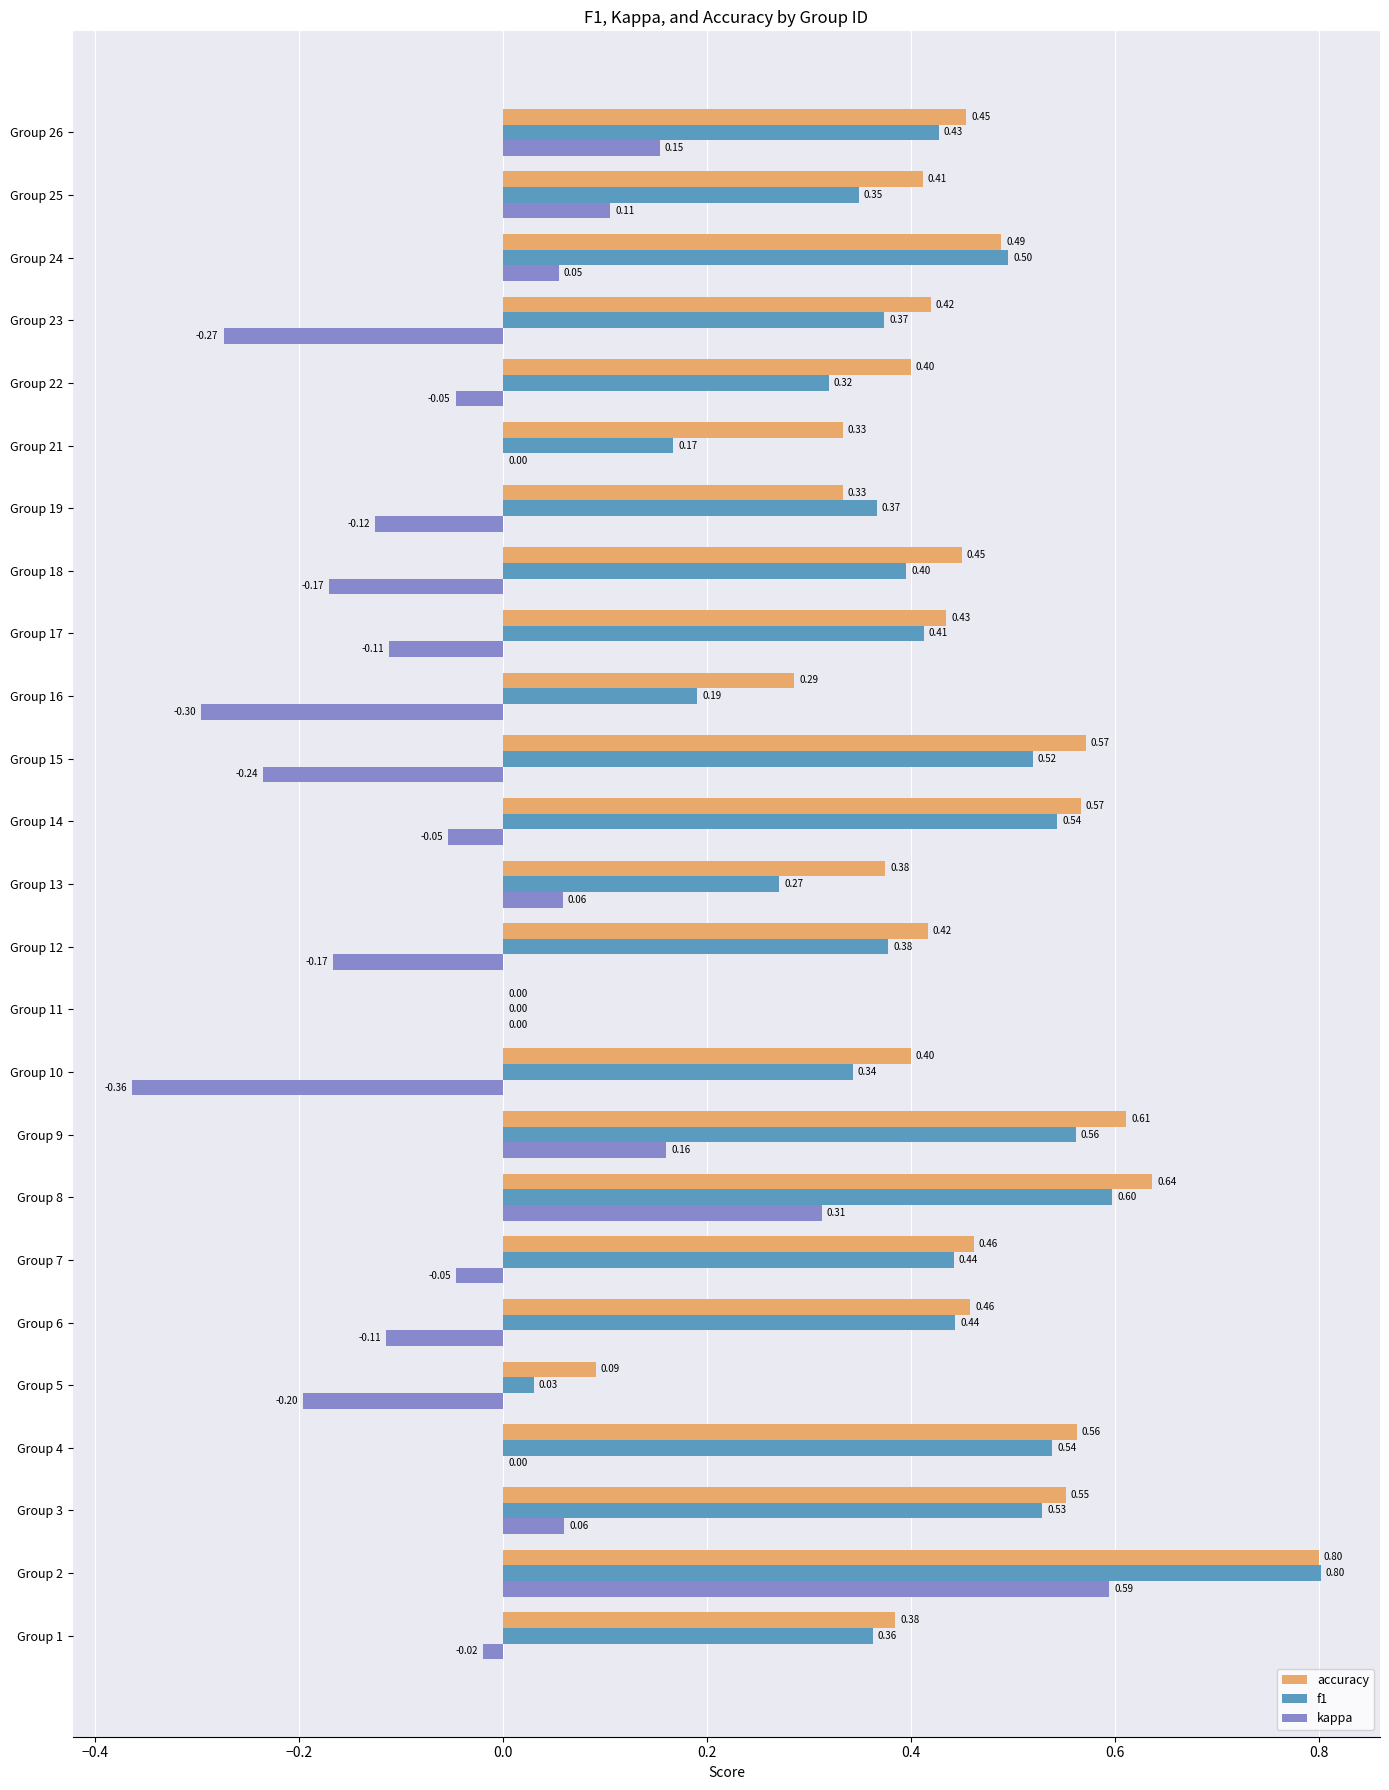

What is the total value across all series at Group 4?

1.1